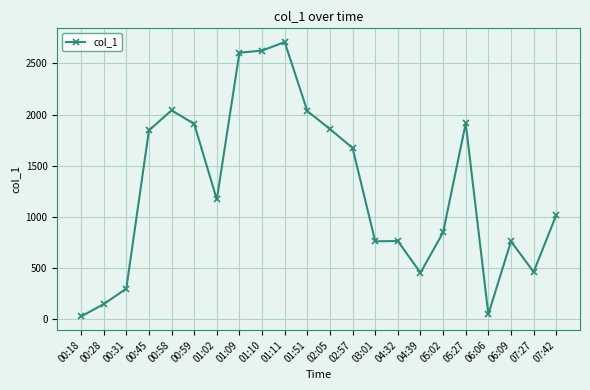

What is the greatest value displayed?

2708.7